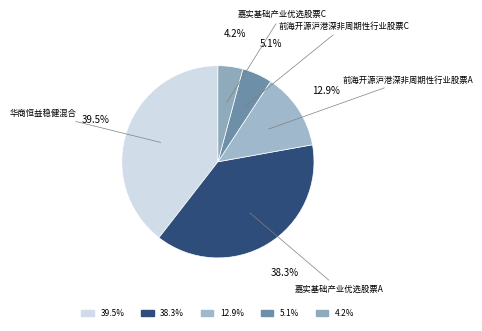

Count the number of slices in the pie.

5